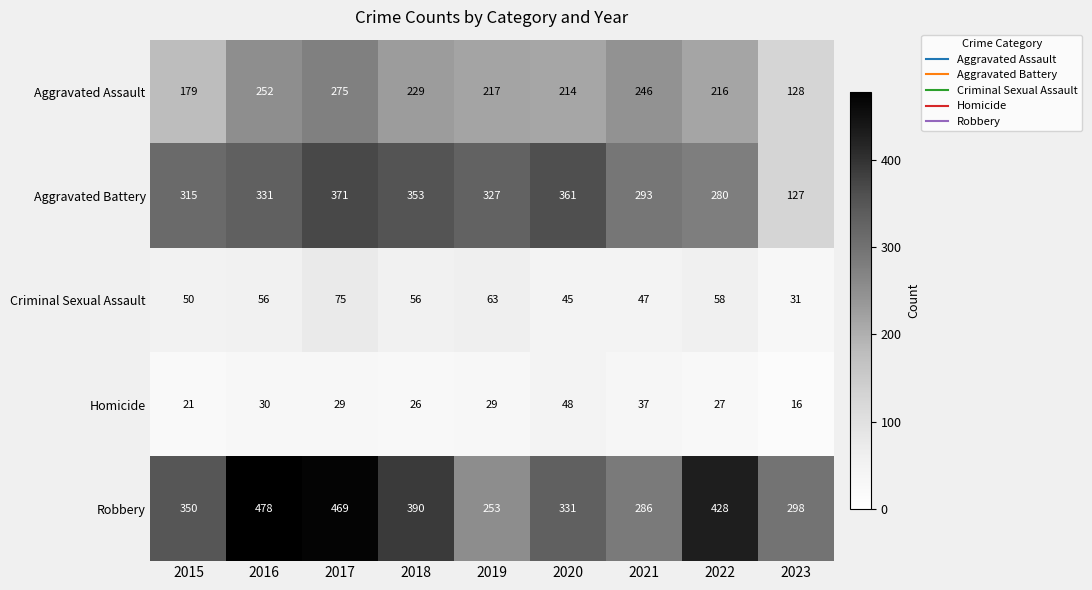

At which category is the sum across all series the highest?

2017